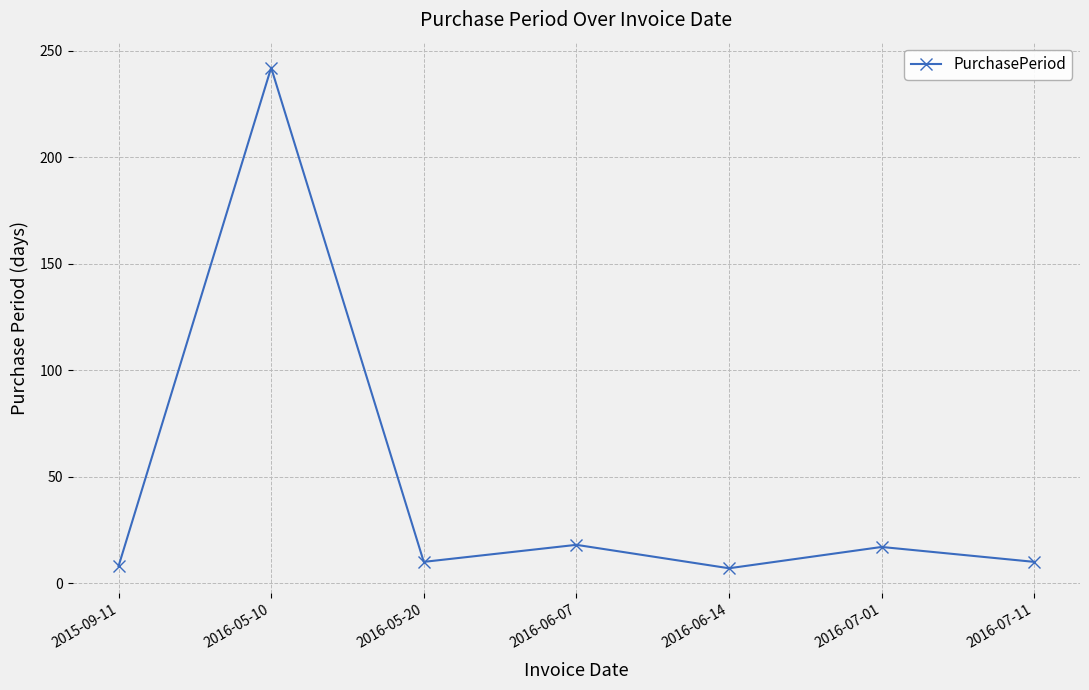

What is the difference between the values at 2016-06-14 and 2015-09-11?

1